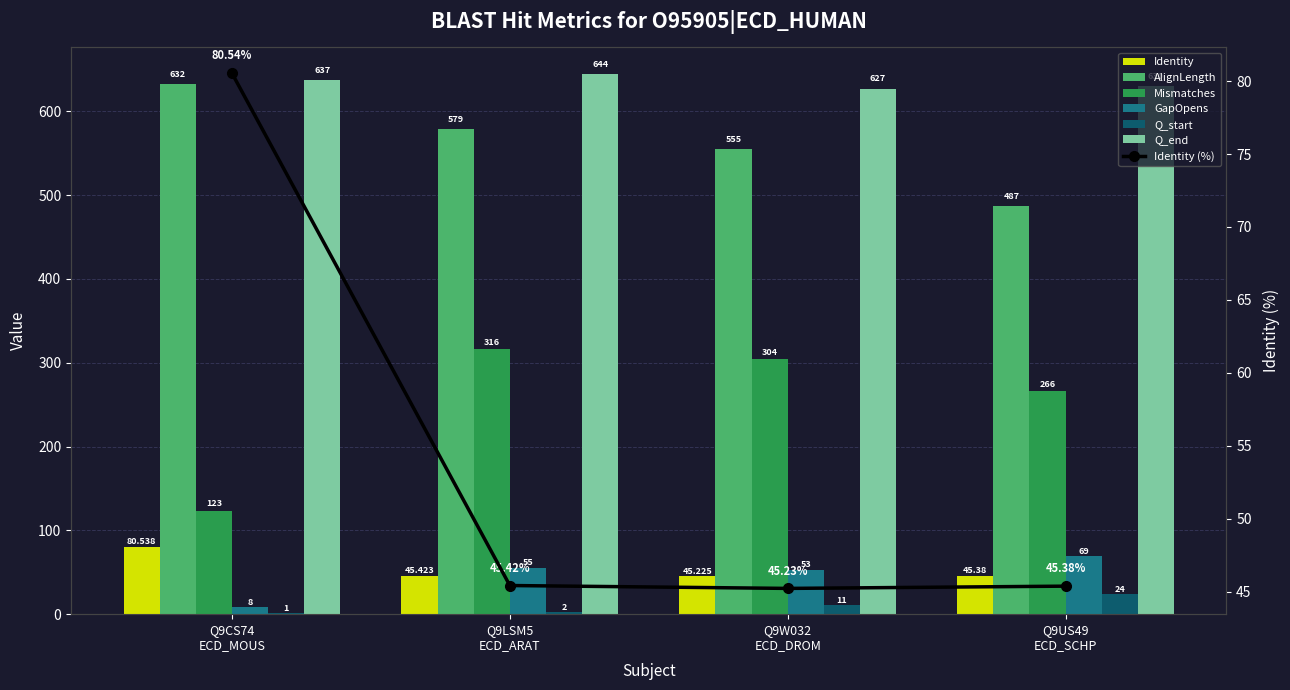

Between Q9CS74 ECD_MOUS and Q9LSM5 ECD_ARAT, which series saw the biggest shift?

Mismatches